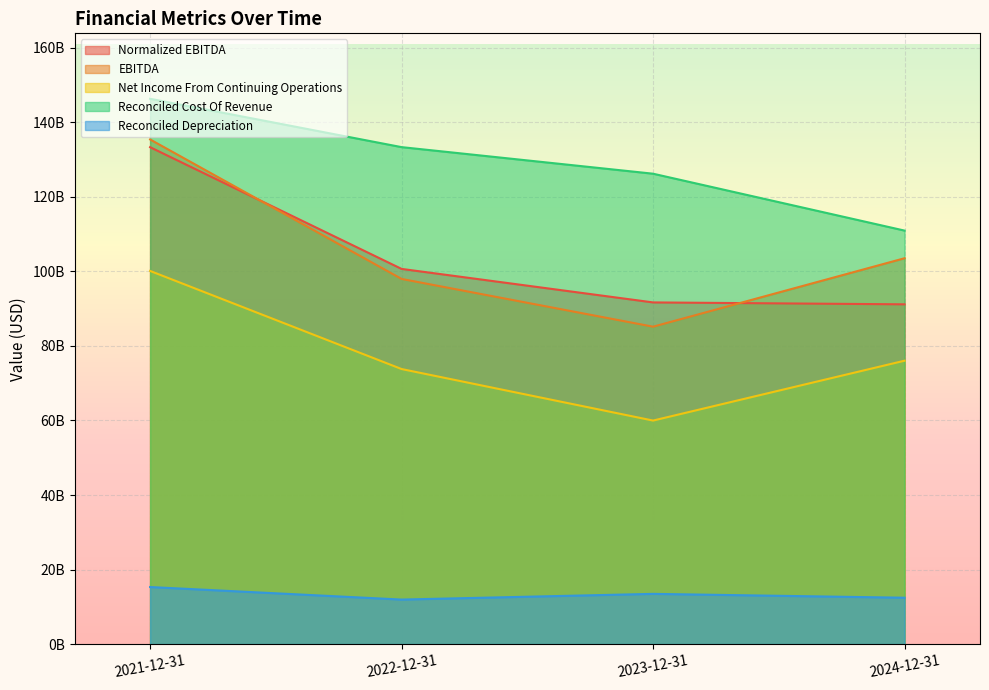

What is the approximate value of Normalized EBITDA at 2024-12-31?

91157000000